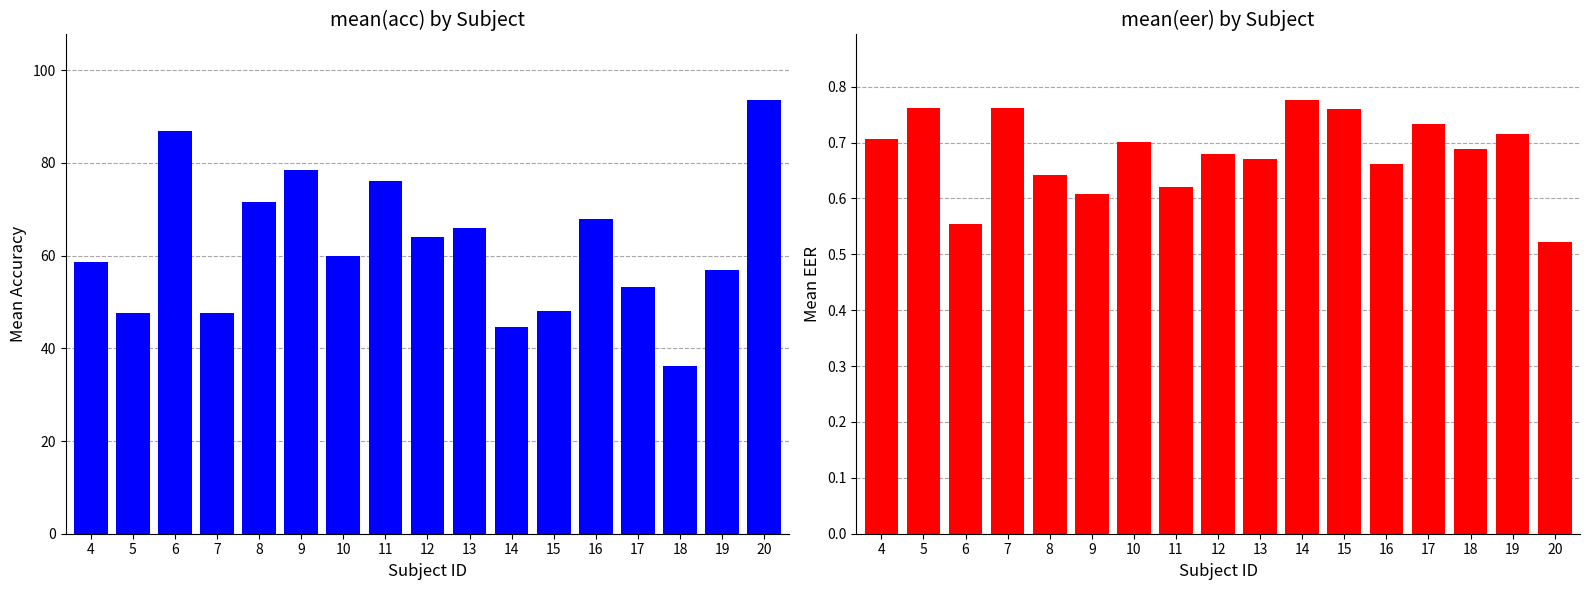

What are all the series names shown in the legend?

mean(acc), mean(eer)